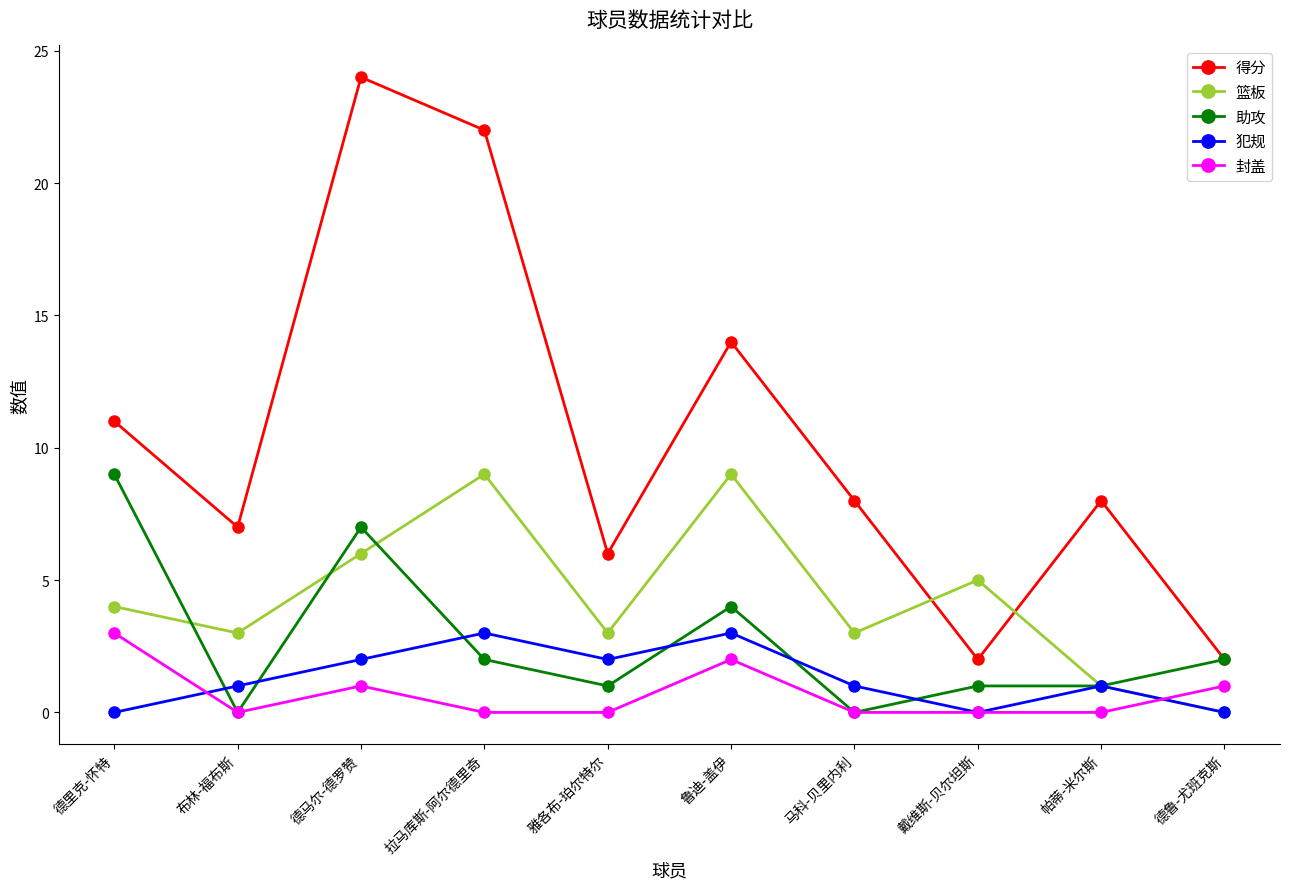

At which category does 得分 reach its first local peak?

德马尔-德罗赞